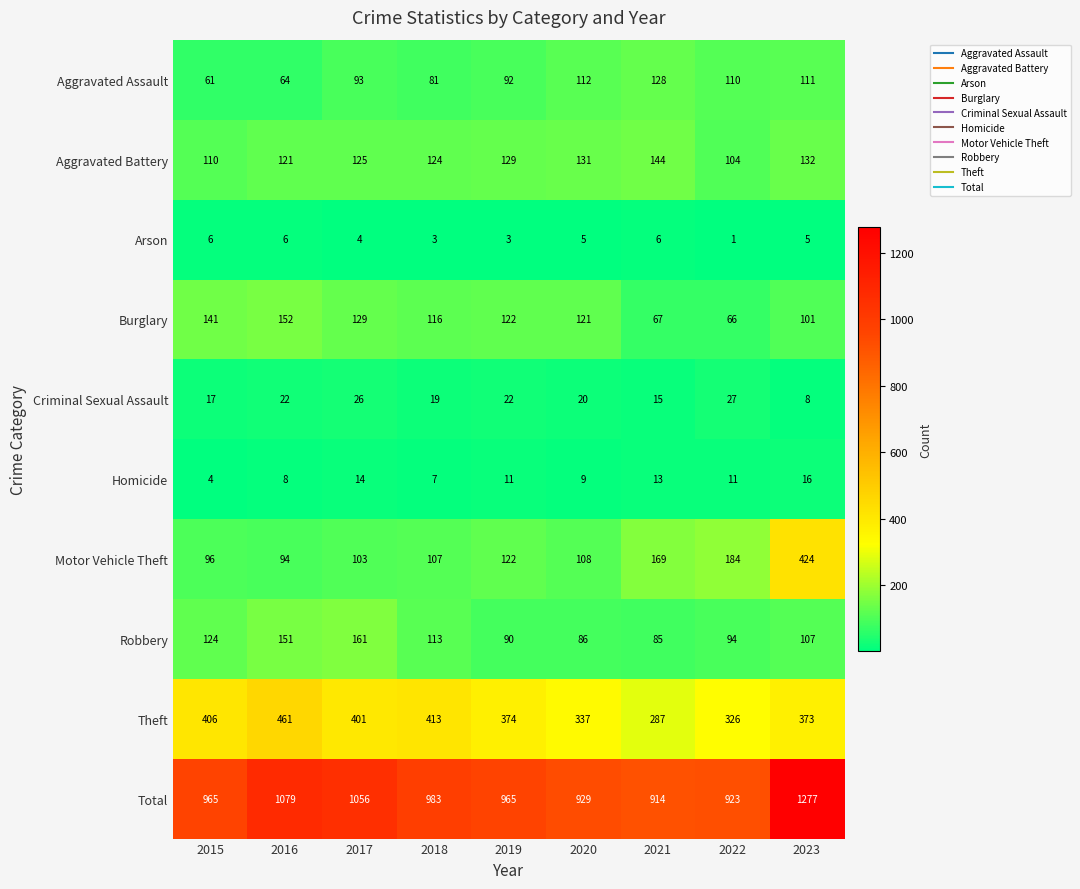

True or false: Aggravated Assault has a value of 197 at 2020.

False